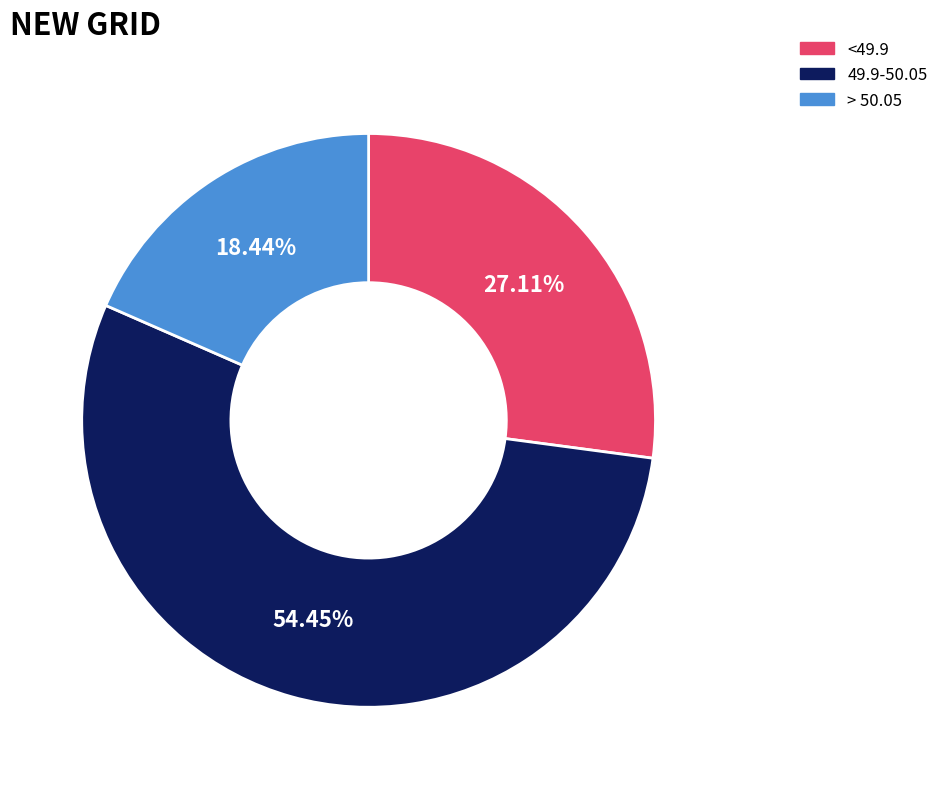

To the nearest percent, what is the difference between the 49.9-50.05 and > 50.05 slice percentages?

36%